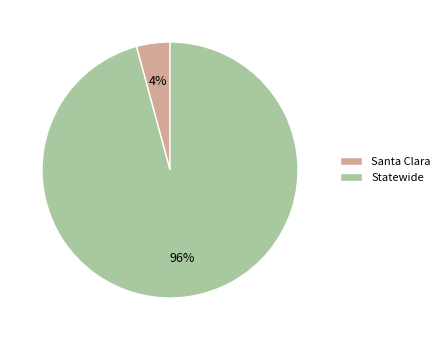

Which slice is the smallest?

Santa Clara